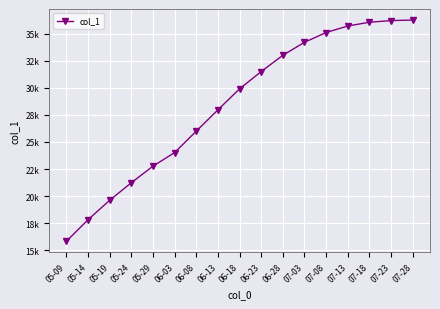

What value does the data have at 07-13?

35700.0